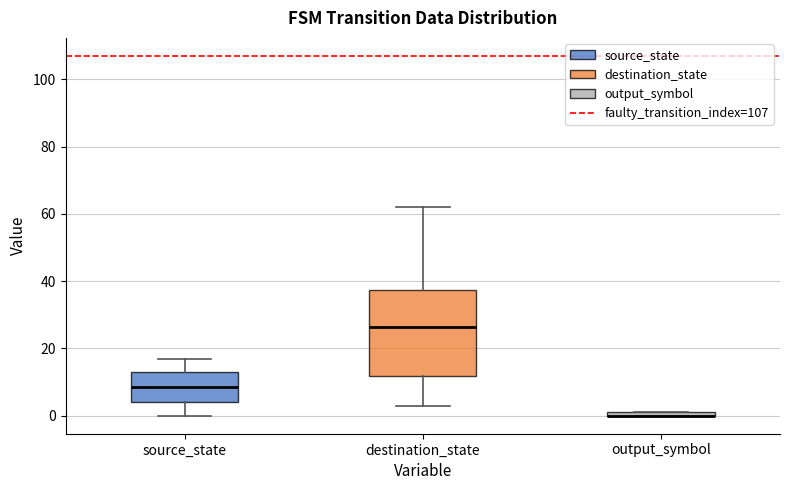

Comparing the boxes themselves (not the whiskers), which one is the tallest?

destination_state